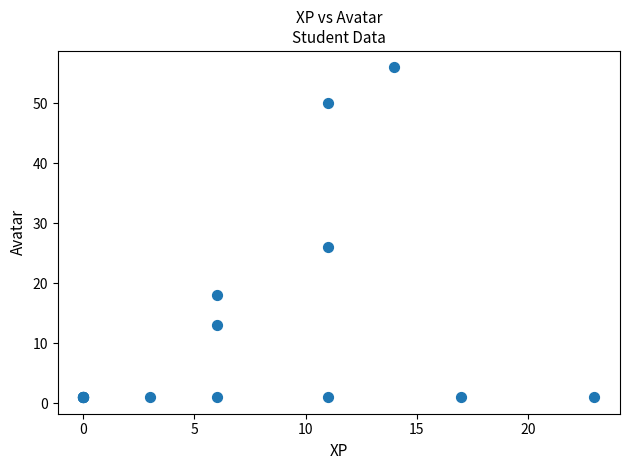

What Y value in the scatter plot is closest to 28?

26